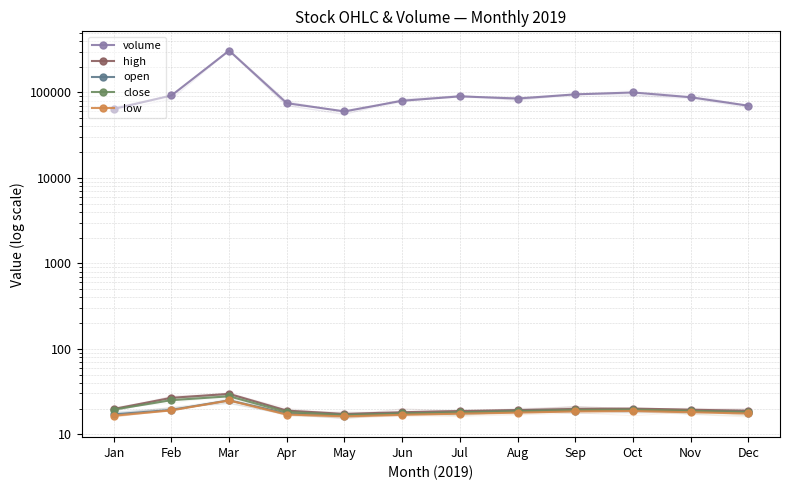

True or false: volume and close cross at least once.

False